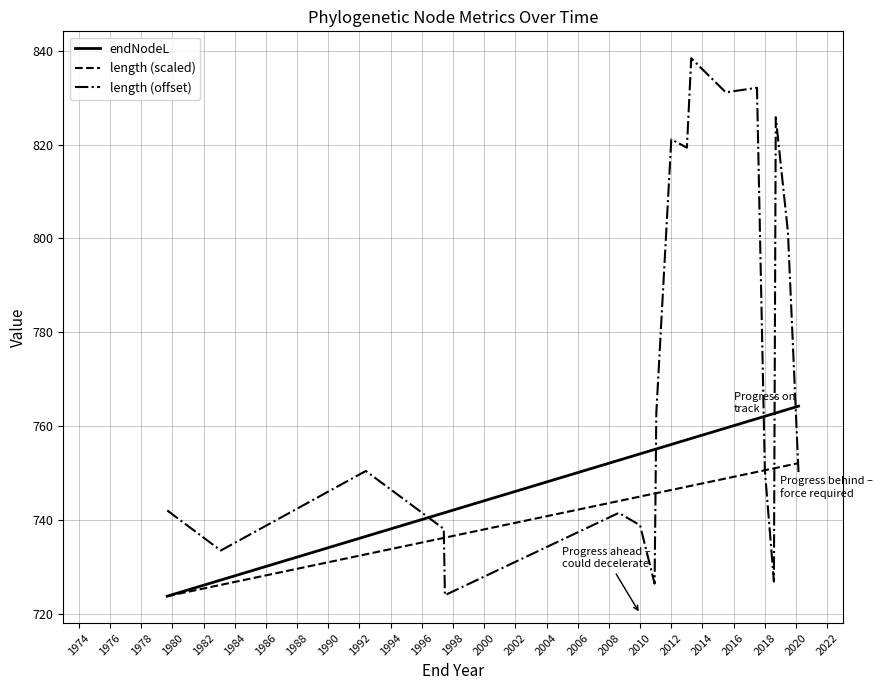

What is the value of the endNodeL point at the 2nd from the left?

727.2